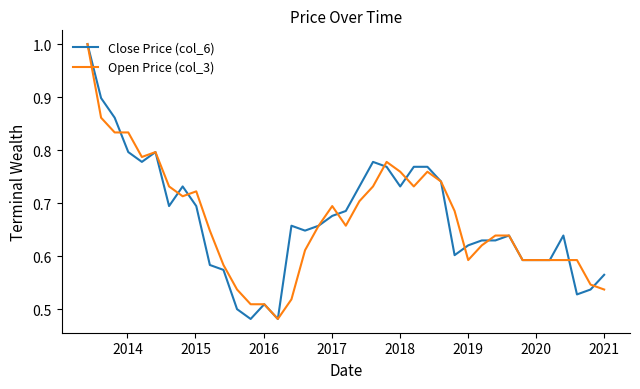

What is the maximum value for Close Price (col_6)?

1.0